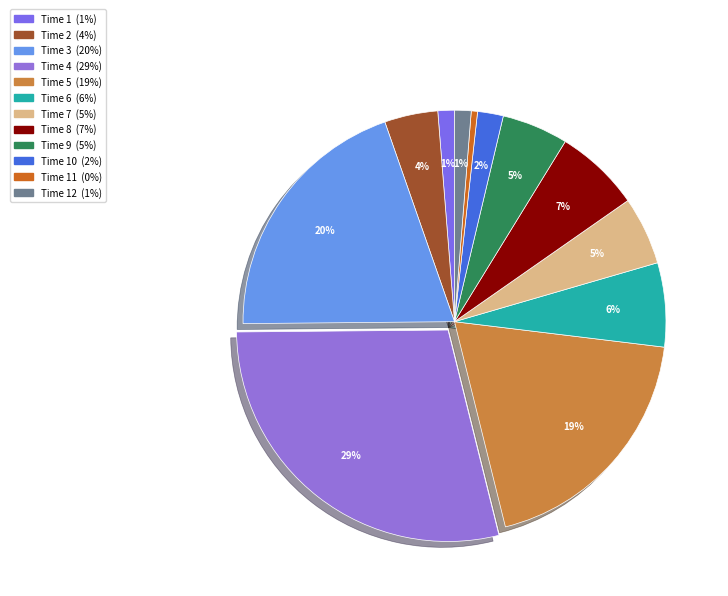

To the nearest percent, what is the average slice percentage?

8%